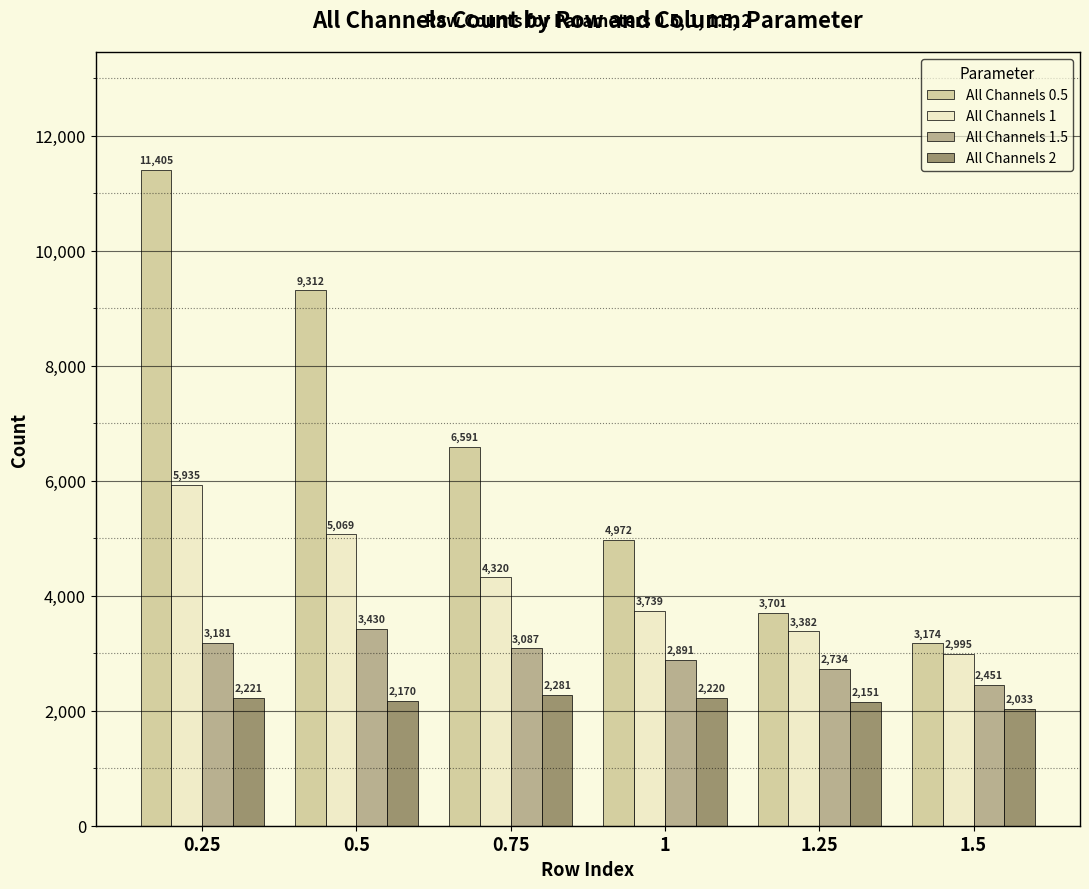

What is the label of the 1st bar from the right?

1.5